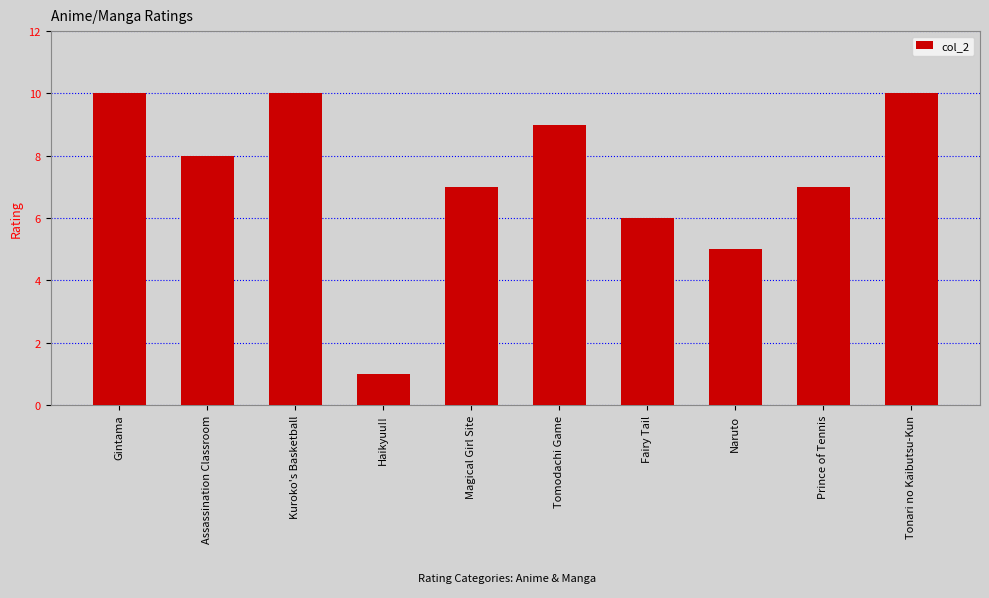

What is the label of the 10th bar from the right?

Gintama